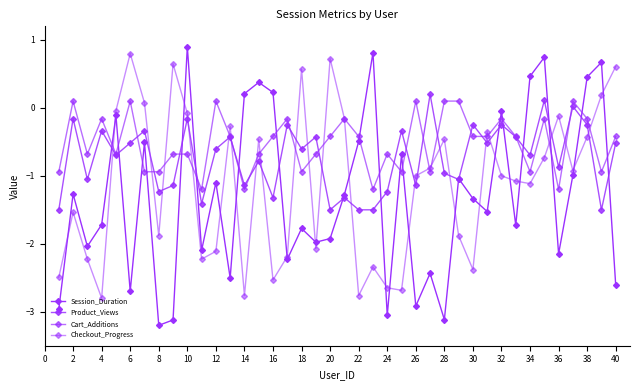

What is the value of the Session_Duration point at the 36th from the left?

-2.1